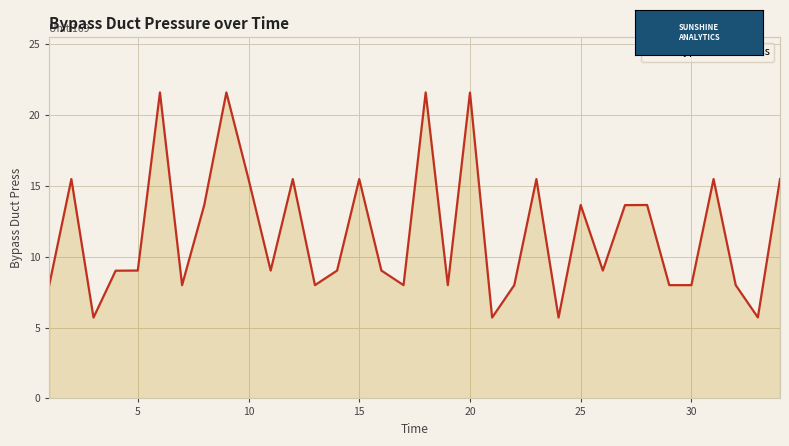

What is the minimum value shown in the chart?

5.7